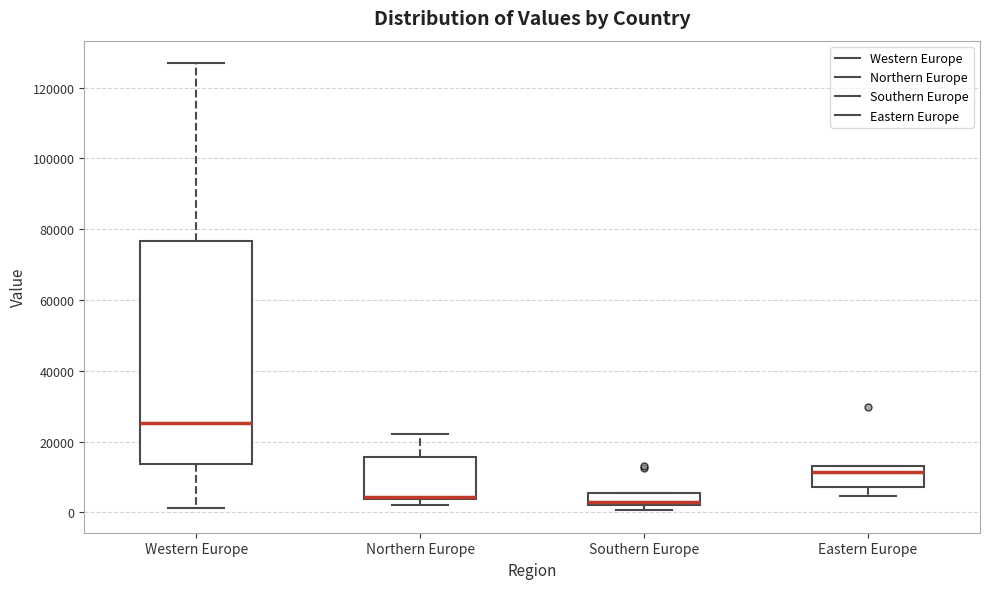

Comparing the boxes themselves (not the whiskers), which one is the tallest?

Western Europe